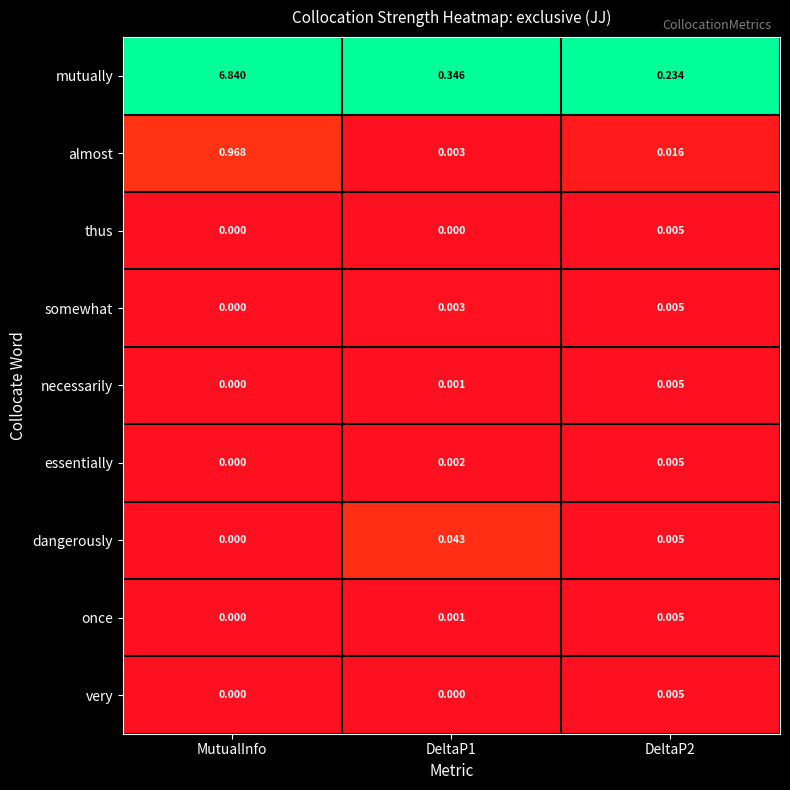

Which series has the widest spread of values?

mutually